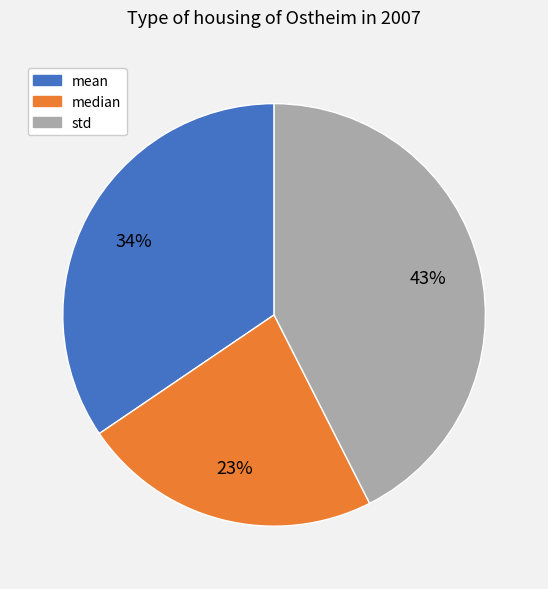

Approximately how many times larger is the value at mean compared to std?

0.8